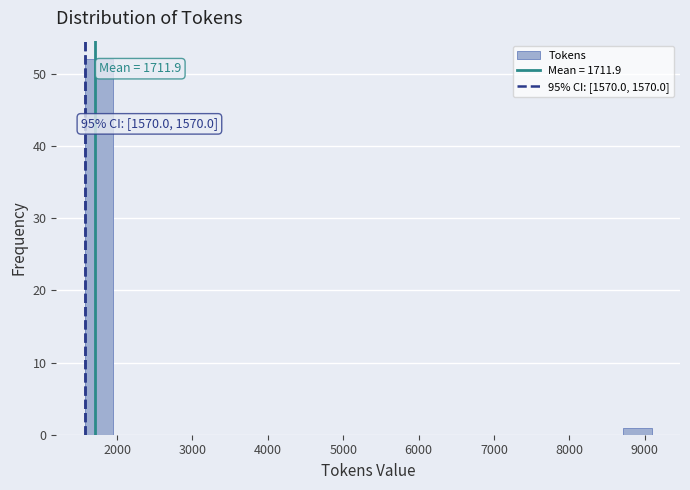

Read against the x-axis, roughly where is the centre of the tallest bar?

1800